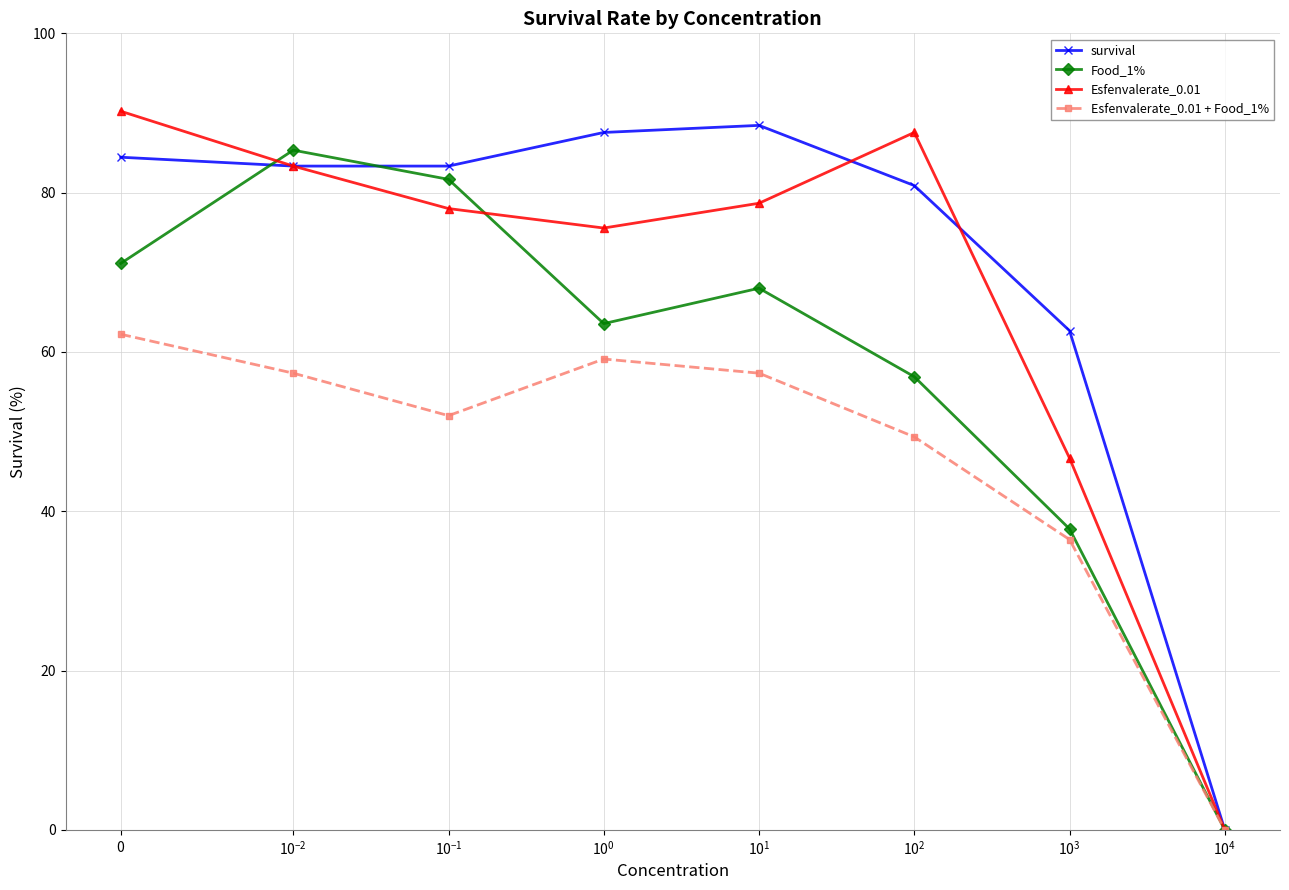

What is the value of the Esfenvalerate_0.01 + Food_1% point at the 2nd from the left?

57.3